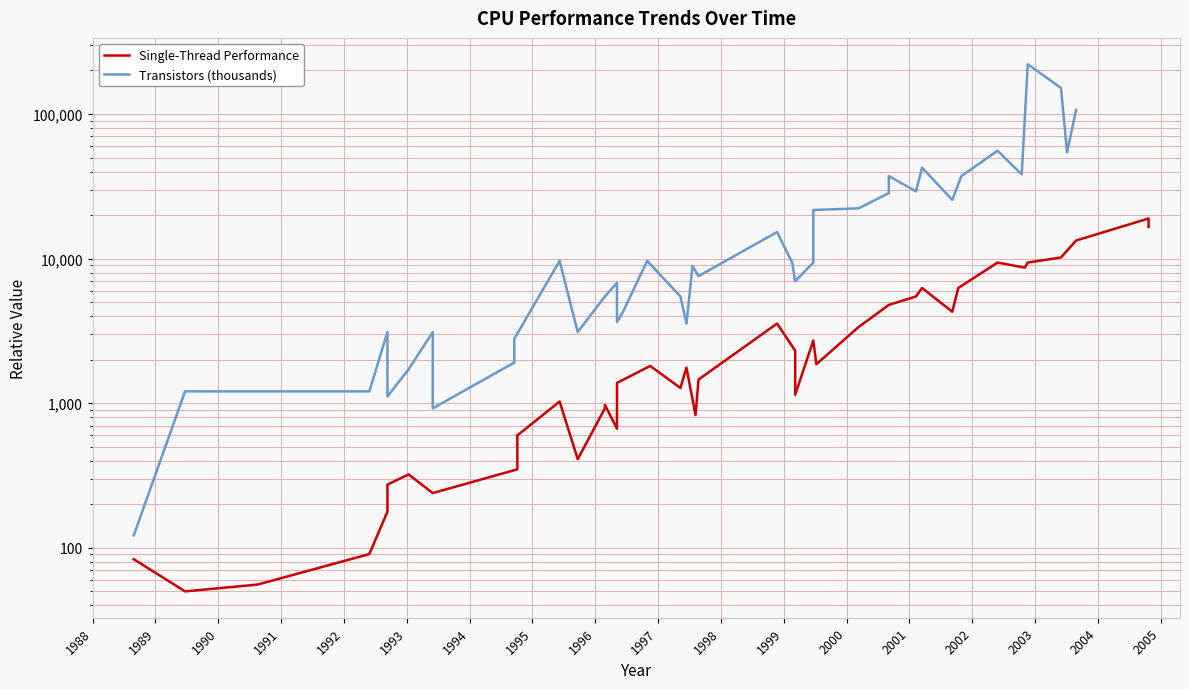

The value of Single-Thread Performance at 32 is 13490.5. True or false?

False